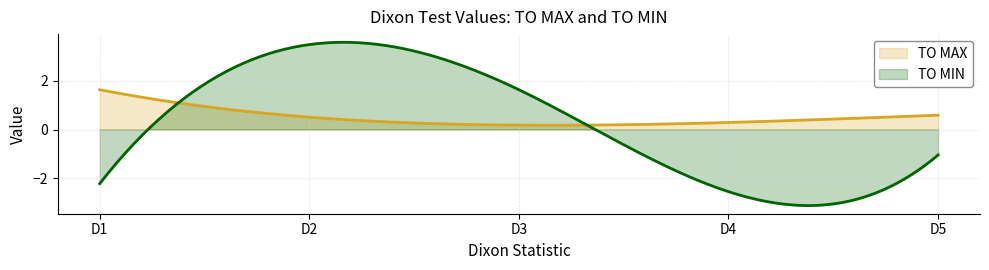

What is the lowest value of the TO MIN series?

-3.1